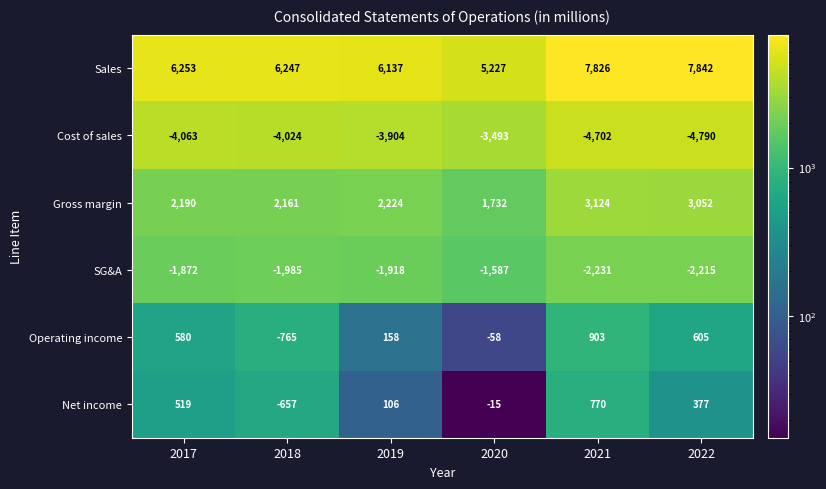

What is the maximum value for SG&A?

-1587